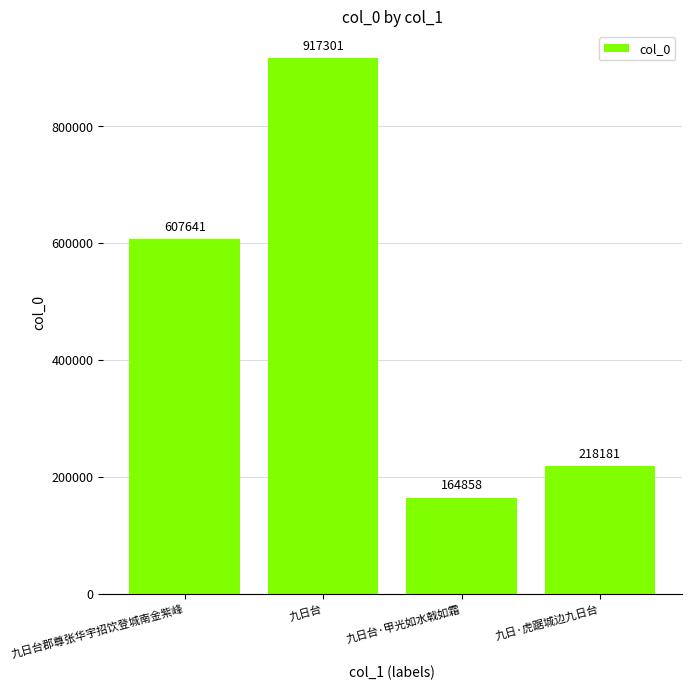

The chart shows a value of 607641 at 九日台郡尊张华宇招饮登城南金紫峰. True or false?

True